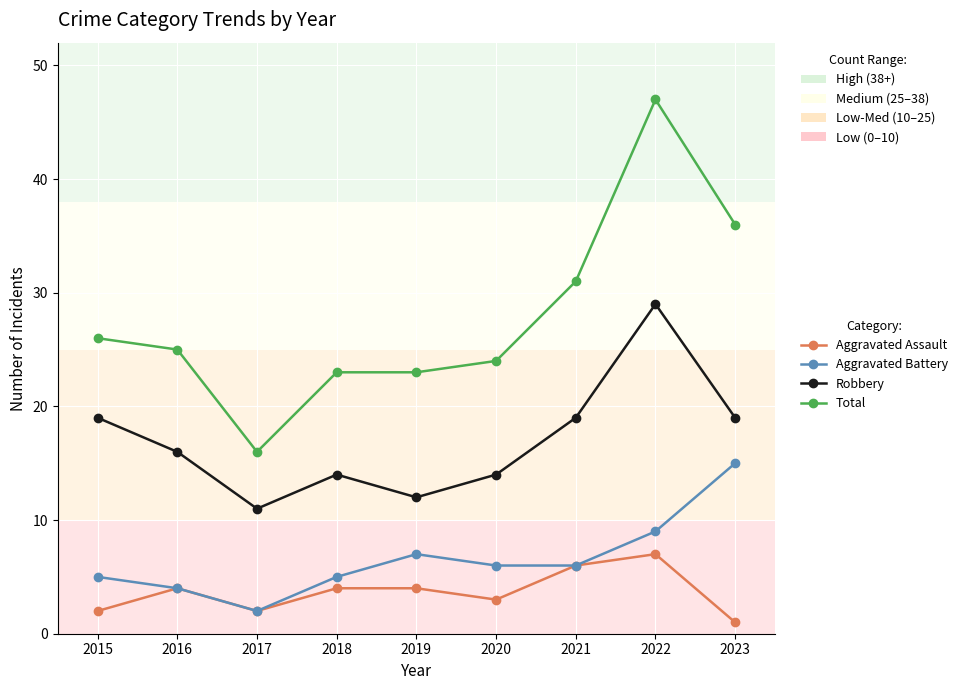

How many lines are shown in the chart?

4